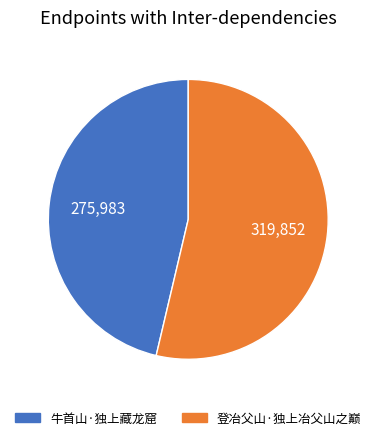

Approximately how many times larger is the value at 牛首山·独上藏龙窟 compared to 登冶父山·独上冶父山之巅?

0.9